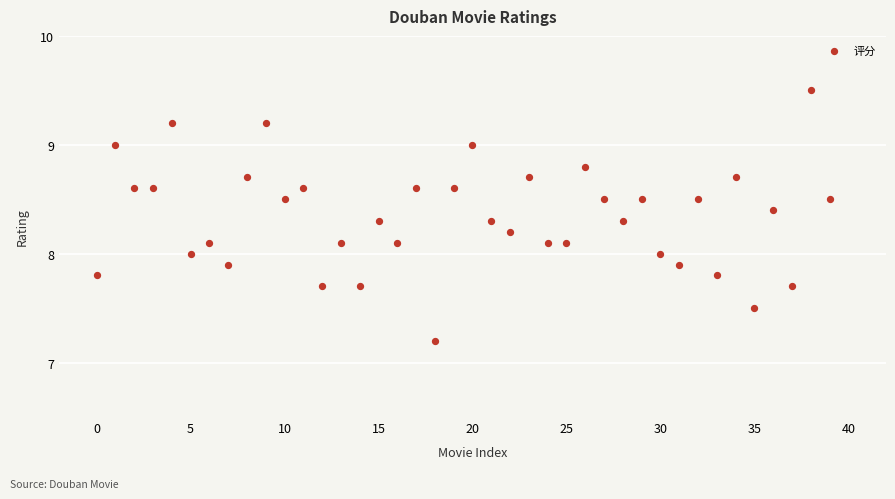

What is the range of Y values (max minus min)?

2.3